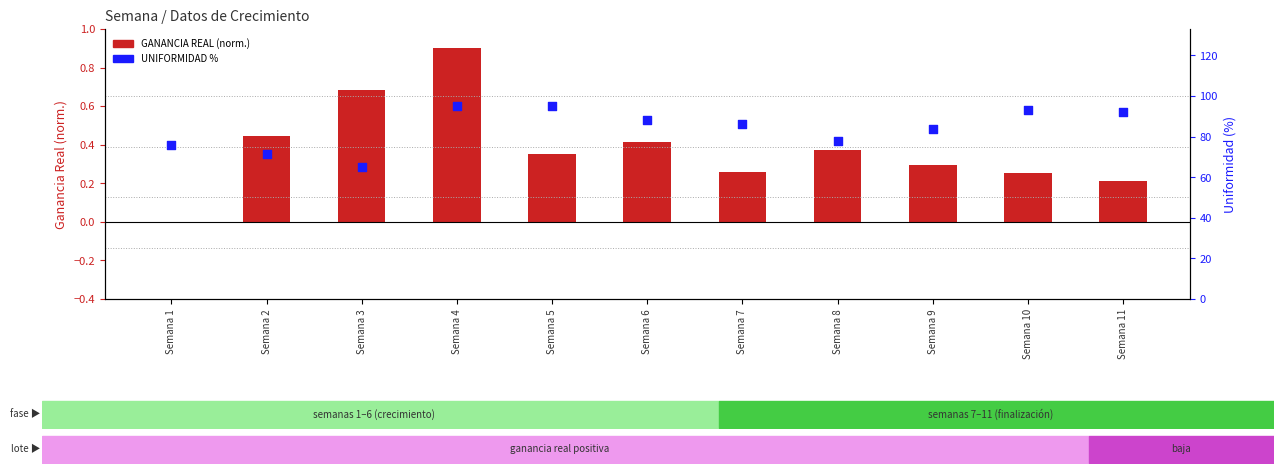

Which series contains the highest Y value?

UNIFORMIDAD